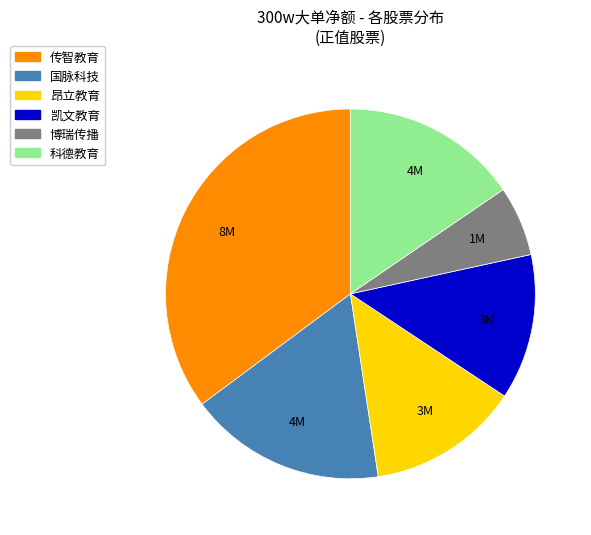

Is there a majority slice in this chart?

No